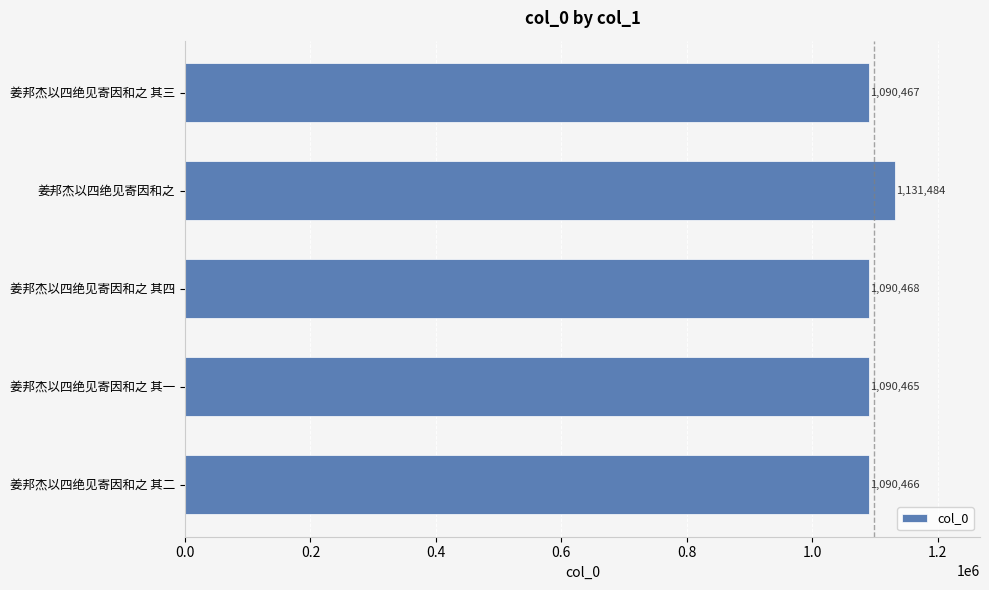

List the labels in order of value, largest first.

姜邦杰以四绝见寄因和之, 姜邦杰以四绝见寄因和之 其四, 姜邦杰以四绝见寄因和之 其三, 姜邦杰以四绝见寄因和之 其二, 姜邦杰以四绝见寄因和之 其一